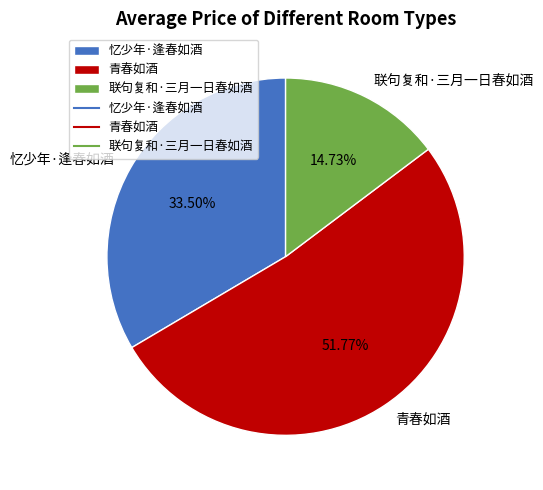

Which category accounts for the majority?

青春如酒